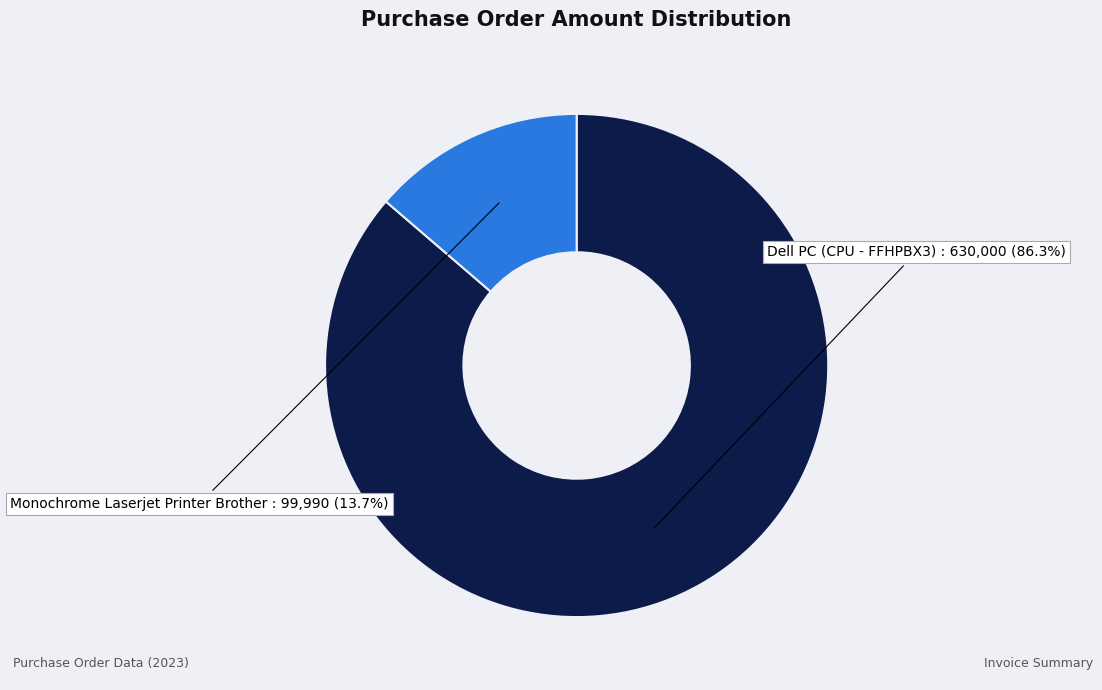

How many segments does this pie chart have?

2